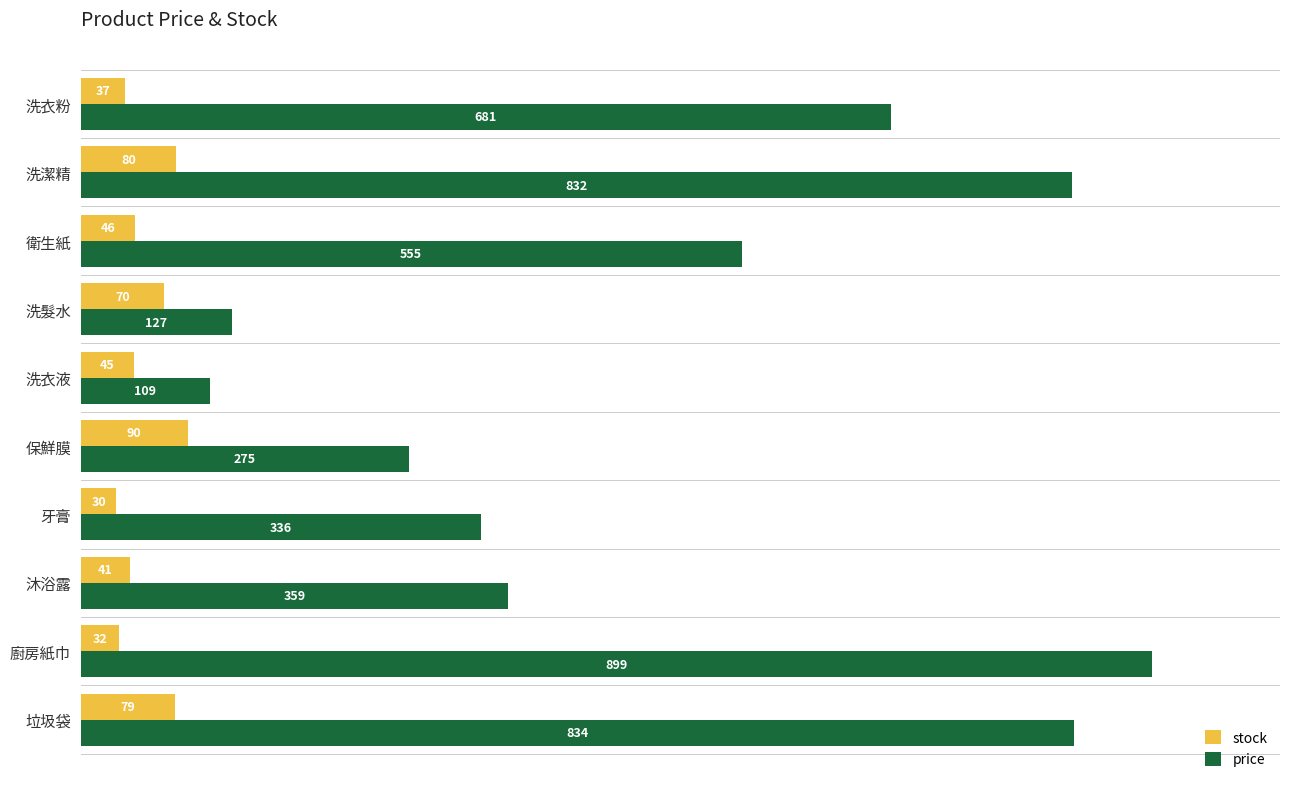

How many values in the stock series are below 46?

5